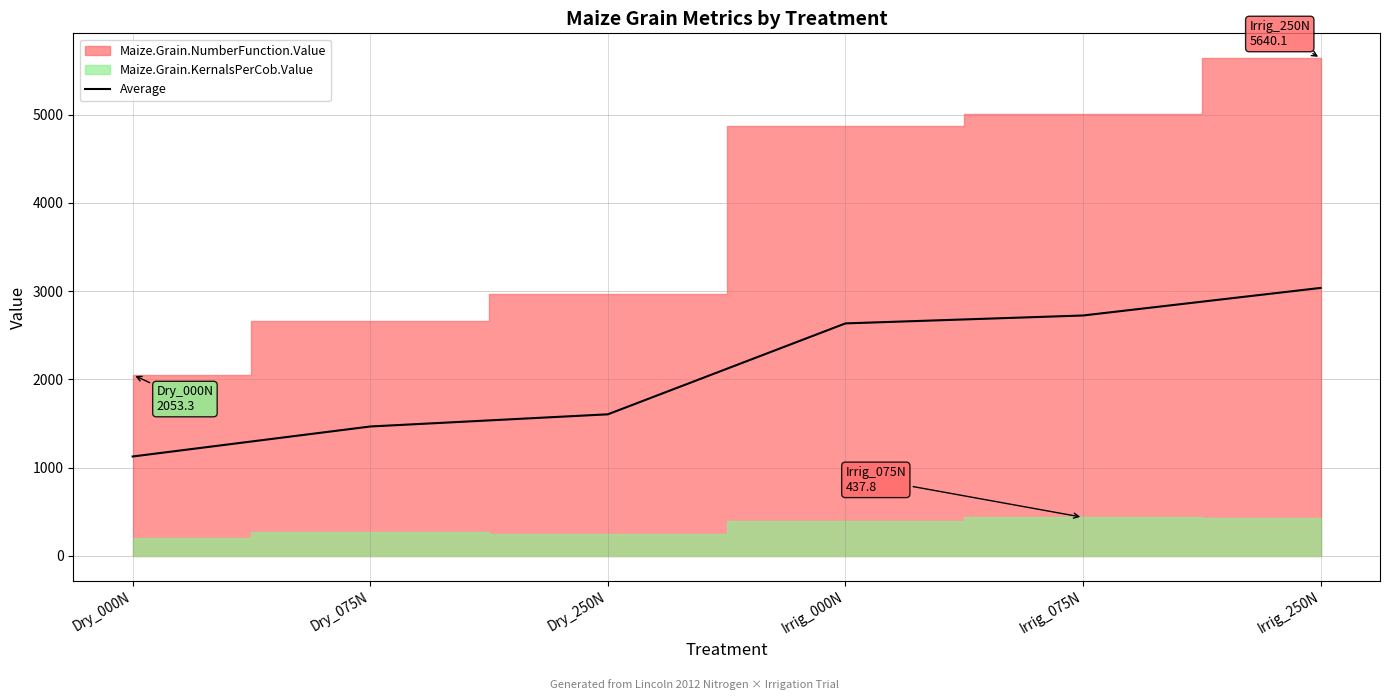

What is the label of the 4th point from the left?

Irrig_000N